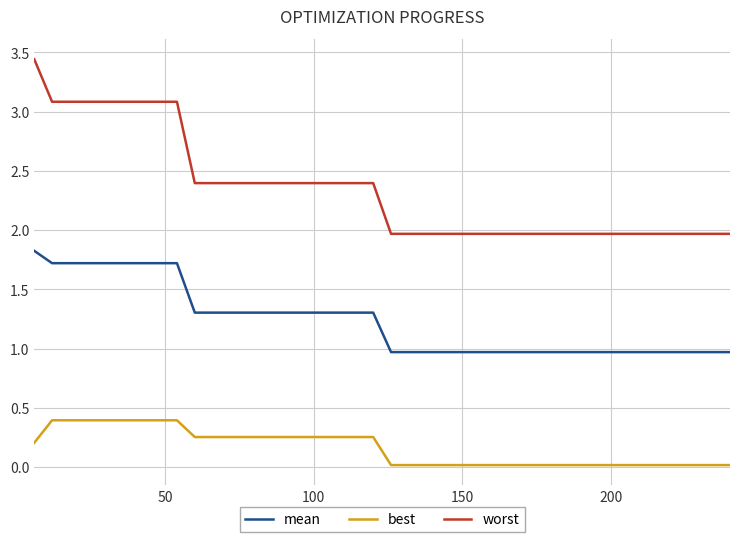

True or false: worst and best cross at least once.

False